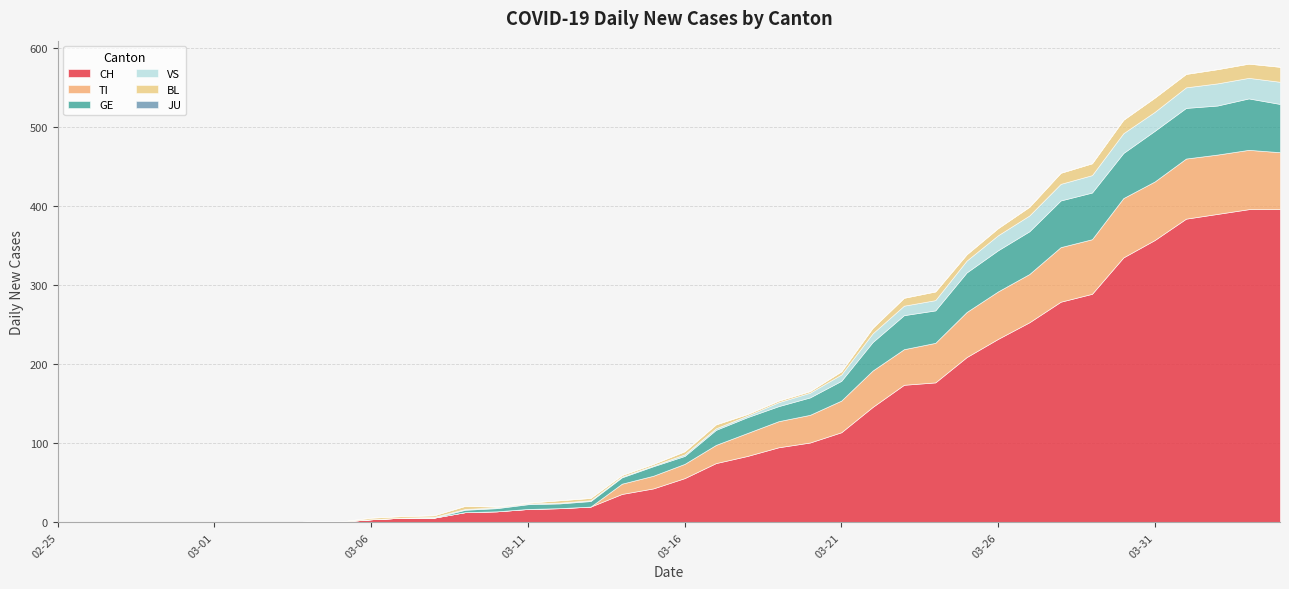

Reading left to right, list all the values displayed in this chart.

CH: 0	0	0	0	0	0	0	0	1	1	4	6	6	13	14	17	18	20	36	43	56	75	84	95	101	114	146	174	177	209	232	253	279	289	335	357	384	390	396	396
TI: 0	0	0	0	0	0	0	0	0	0	0	0	0	0	0	0	0	0	13	16	18	23	29	33	35	40	46	45	50	57	60	61	69	69	75	74	76	75	75	72
GE: 0	0	0	0	0	0	0	0	0	0	0	0	0	3	4	6	6	7	8	12	10	19	20	19	22	25	36	43	41	50	52	54	59	59	57	64	64	62	65	61
JU: 0	0	0	0	0	0	0	0	0	0	0	0	0	0	0	0	0	0	0	0	0	0	0	0	0	0	0	0	0	0	0	0	0	0	0	0	0	0	0	0
VS: 0	0	0	0	0	0	0	0	0	0	0	0	1	1	1	1	1	1	1	1	2	2	2	5	6	8	11	12	13	15	19	20	21	22	25	24	26	28	26	28
BL: 0	0	0	0	0	0	0	0	0	0	2	2	2	4	1	1	3	3	2	2	4	5	2	2	2	4	7	10	11	8	9	11	14	15	17	18	17	18	18	19